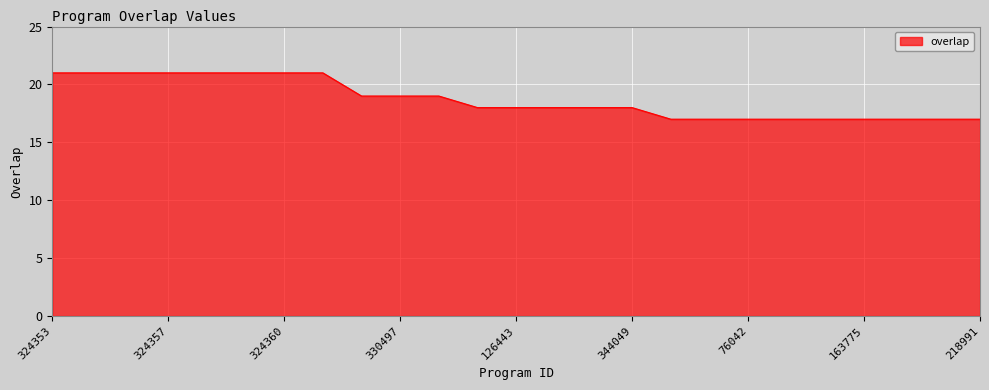

What is the difference between the maximum and minimum values?

4